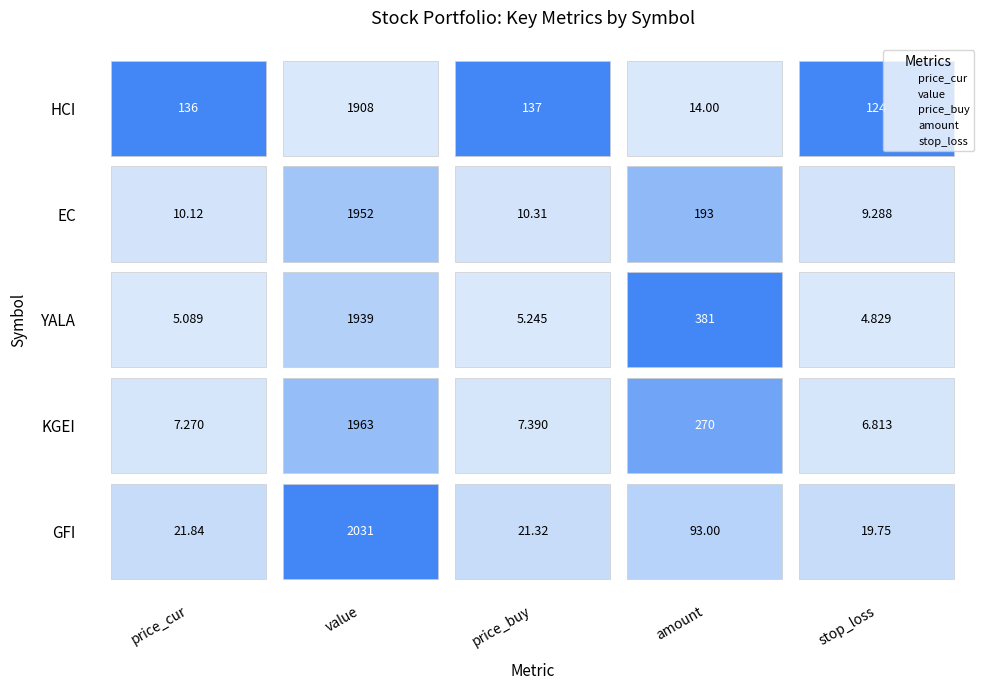

Reading left to right, list all the values displayed in this chart.

price_cur: price_cur=136.3	value=10.1	price_buy=5.1	amount=7.3	stop_loss=21.8
value: price_cur=1907.9	value=1952.2	price_buy=1938.9	amount=1962.9	stop_loss=2030.7
price_buy: price_cur=137.0	value=10.3	price_buy=5.2	amount=7.4	stop_loss=21.3
amount: price_cur=14.0	value=193.0	price_buy=381.0	amount=270.0	stop_loss=93.0
stop_loss: price_cur=124.1	value=9.3	price_buy=4.8	amount=6.8	stop_loss=19.7